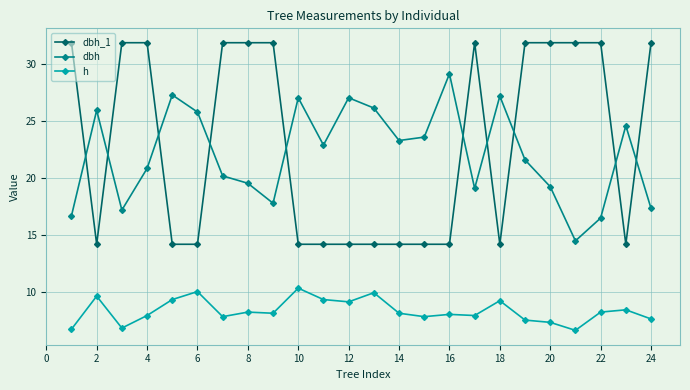

At how many categories does at least one series exceed 11?

24